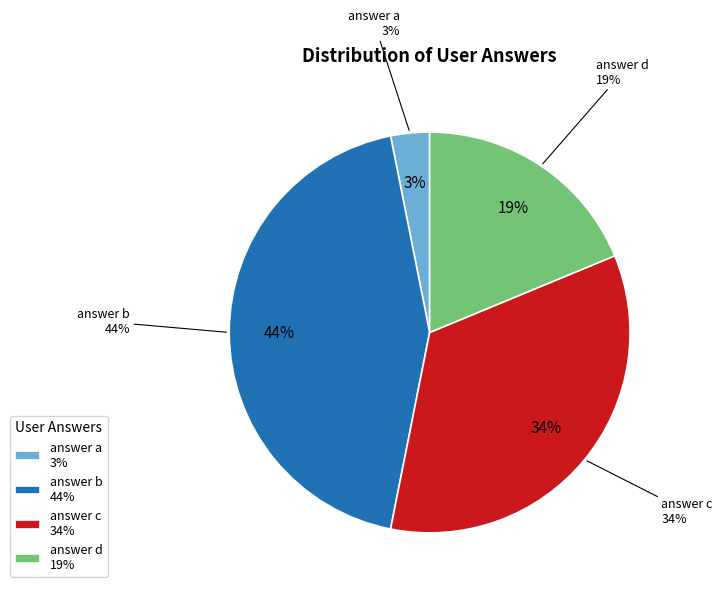

Combined, what portion of the pie is b and d?

62.5%